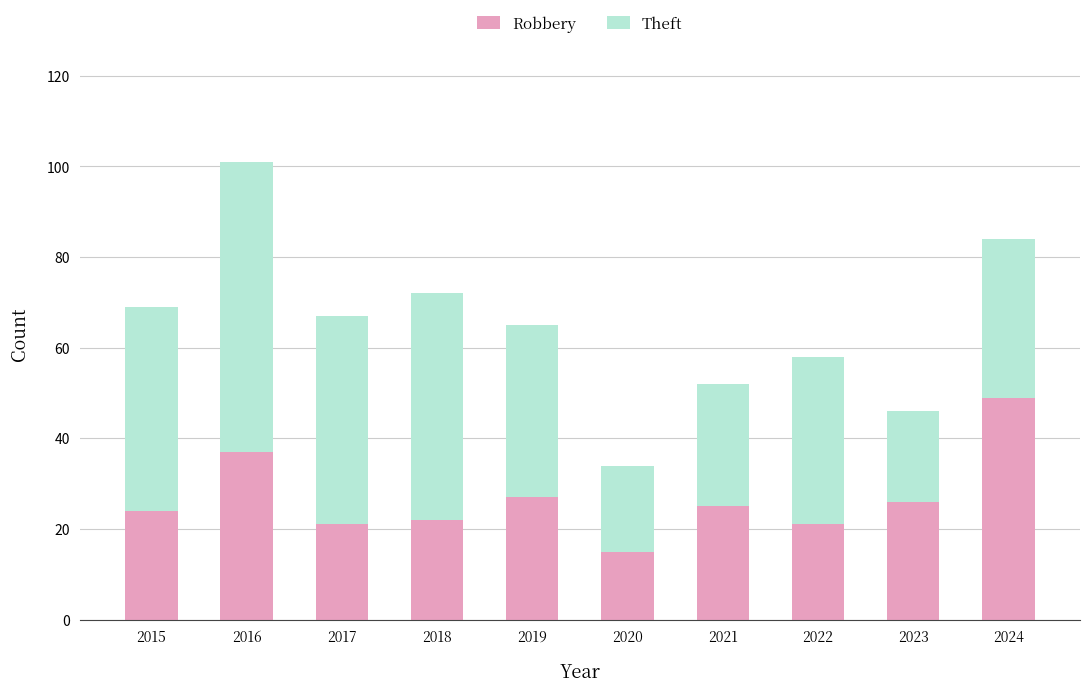

What is the sum of the Robbery values at 2024 and 2021?

74